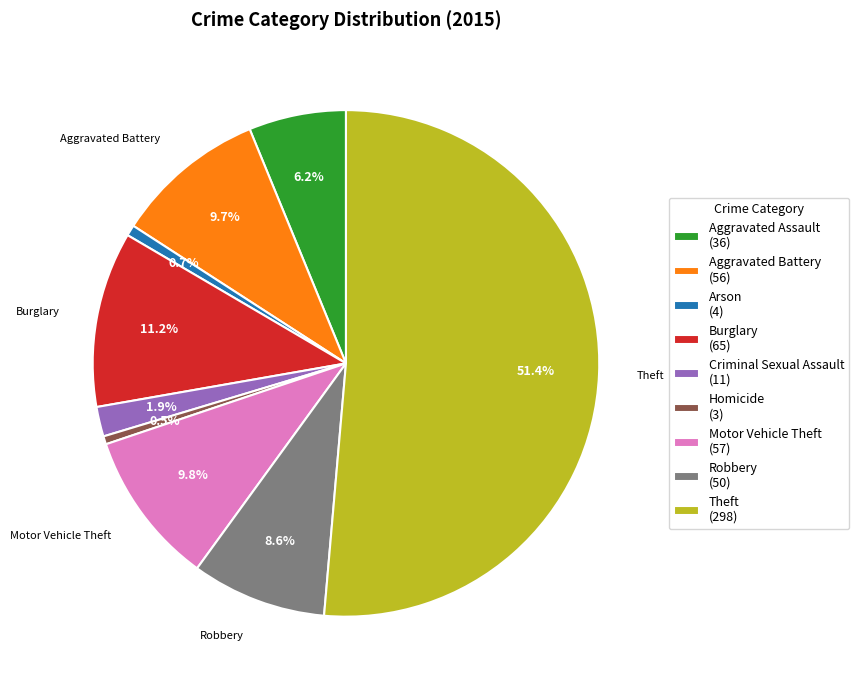

Is there any slice that represents more than half of the pie?

Yes